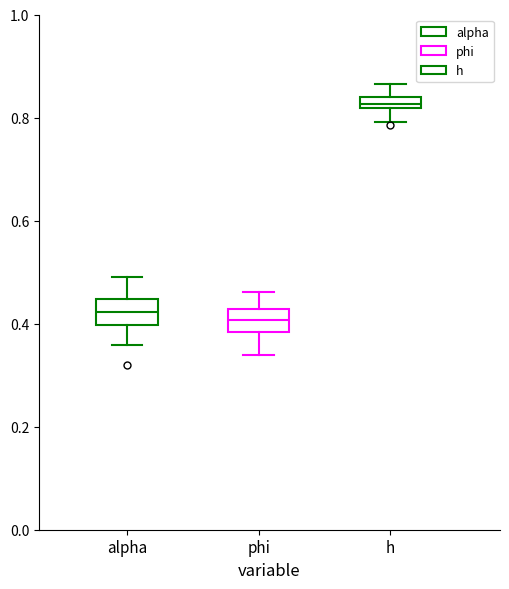

Where does the median line of the box for phi sit on the y-axis? The values are not printed on the chart, so give them approximately, as read against the axis.

0.40